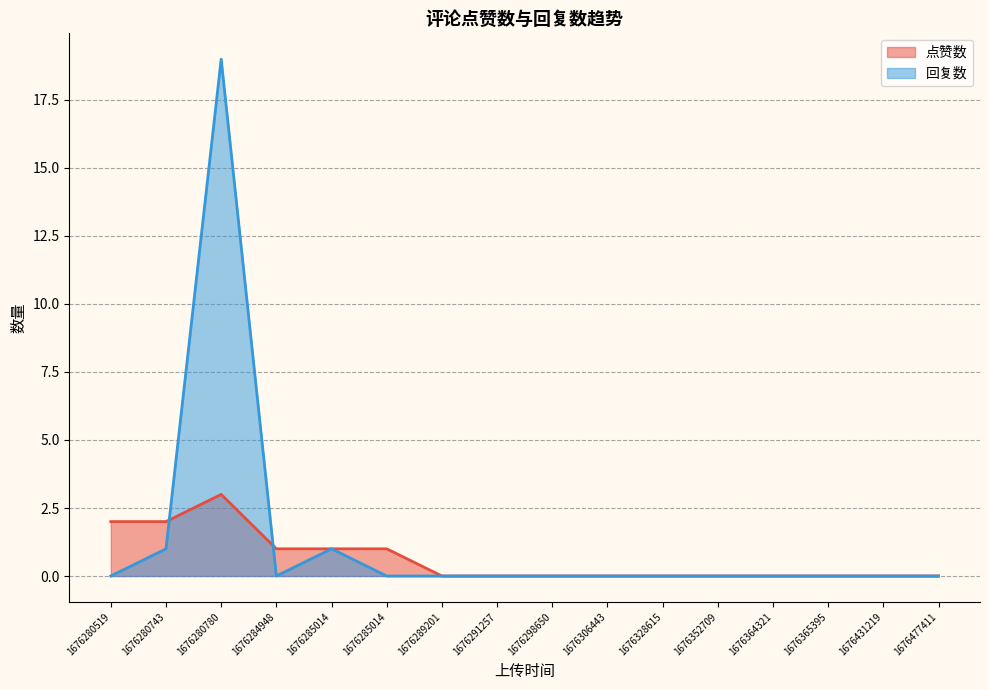

The value of 点赞数 at 1676285014 is 1. True or false?

True